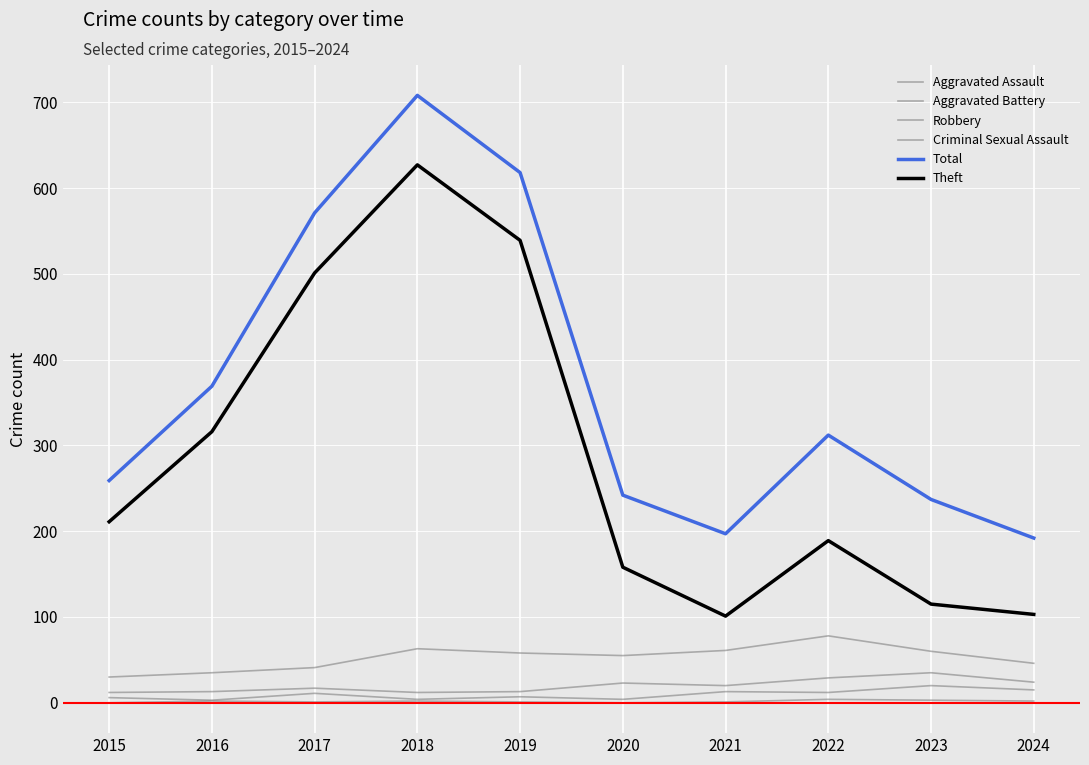

What is the value of the Total point at the 8th from the left?

312